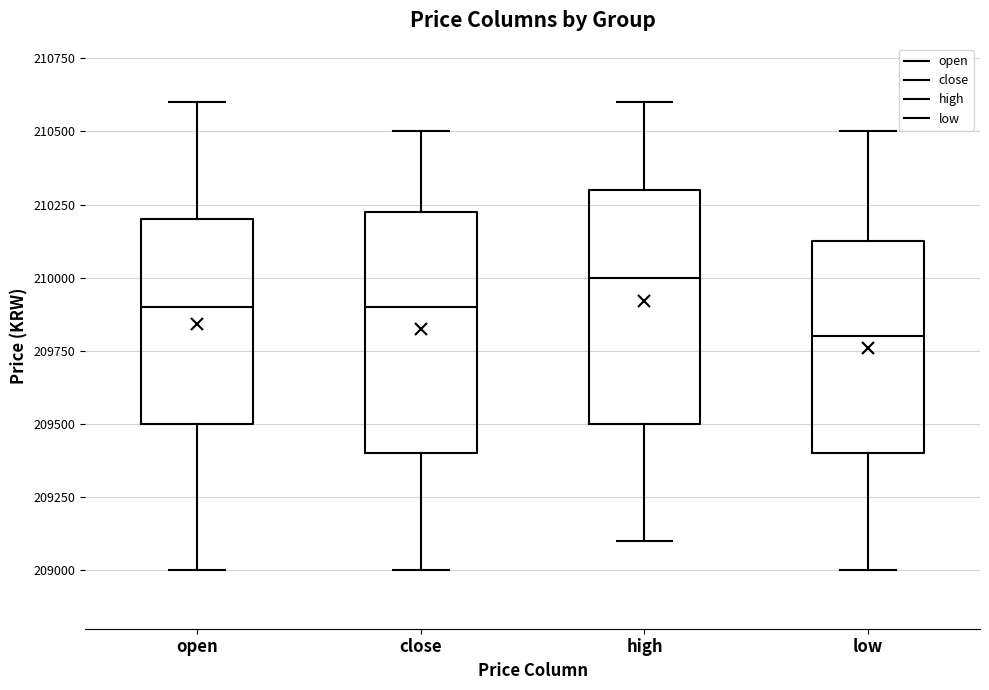

Reading left to right, read every box against the y-axis: the position of its median line, the range the box covers, and the ends of its whiskers. The values are not printed on the chart, so give them approximately, as read against the axis.

open: median 209900, box 209500 to 210200, whiskers 209000 to 210600
close: median 209900, box 209400 to 210250, whiskers 209000 to 210500
high: median 210000, box 209500 to 210300, whiskers 209100 to 210600
low: median 209800, box 209400 to 210150, whiskers 209000 to 210500